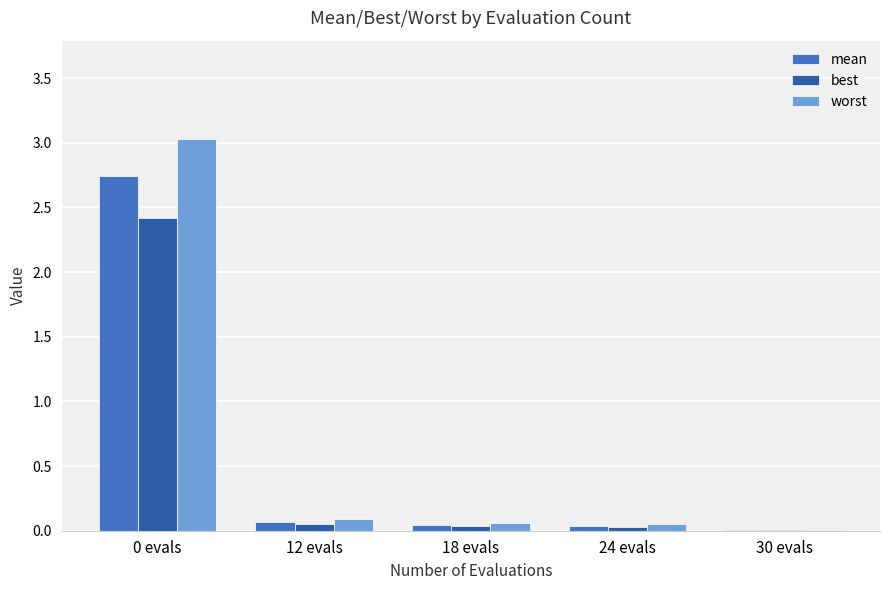

How many series are shown in this chart?

3